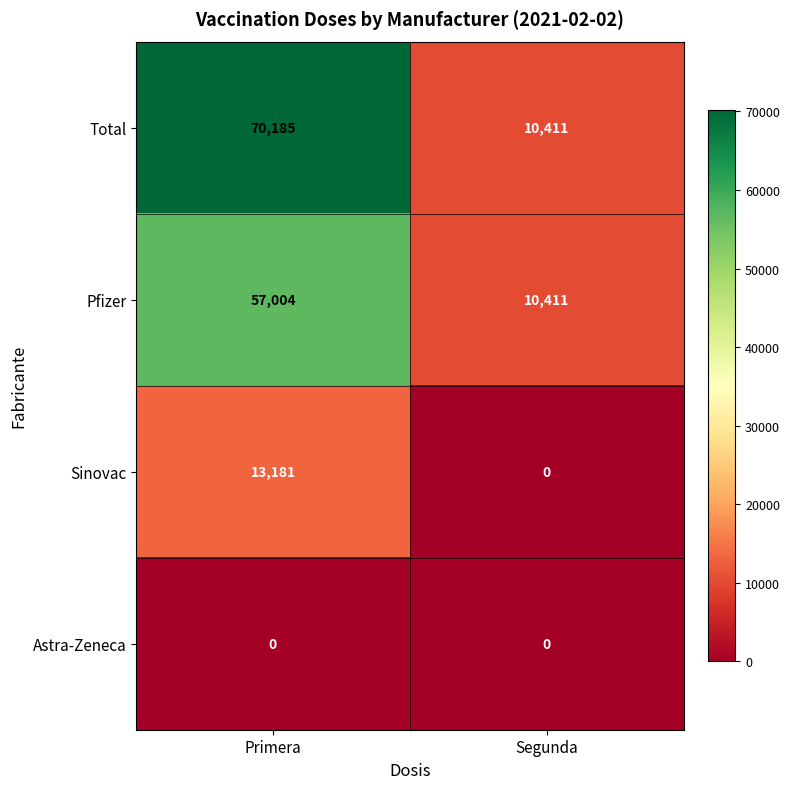

Reading left to right, what are all the values shown in this chart?

Total: 70185	10411
Pfizer: 57004	10411
Sinovac: 13181	0
Astra-Zeneca: 0	0